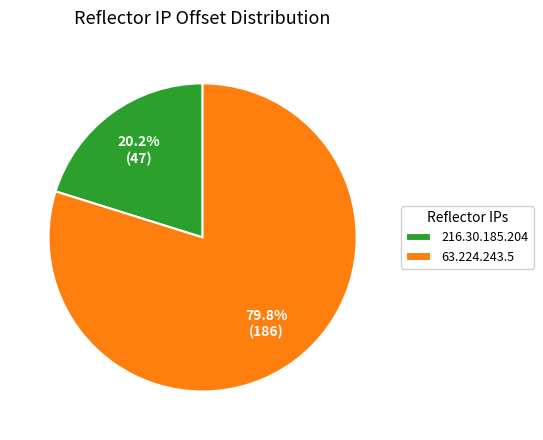

To the nearest percent, what portion does 63.224.243.5 represent?

80%